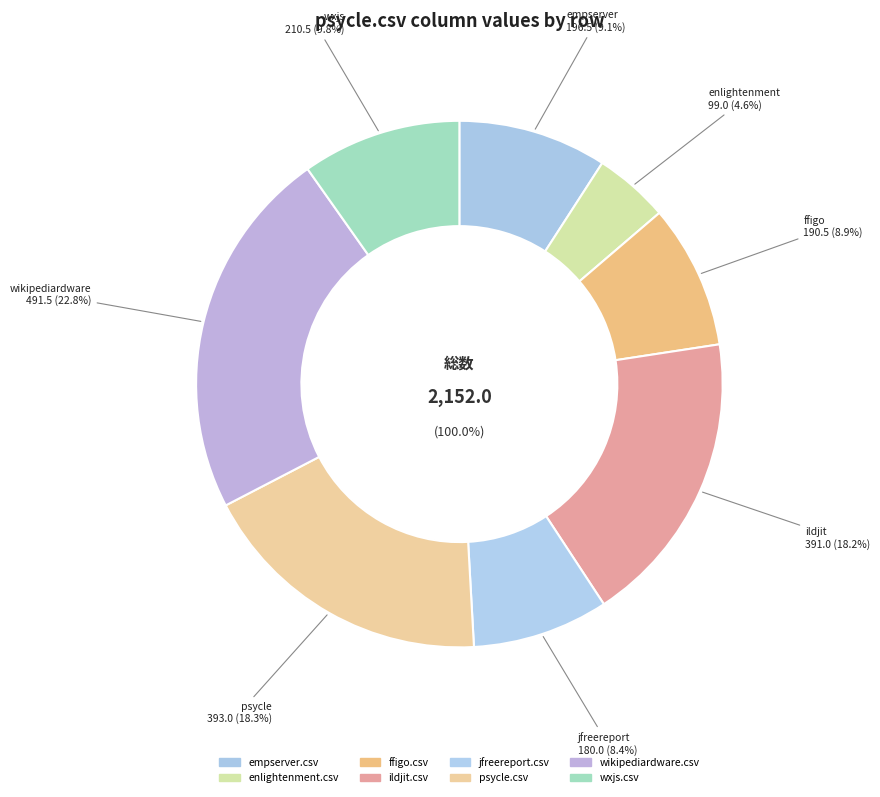

What is the total percentage of empserver.csv and psycle.csv?

27.4%